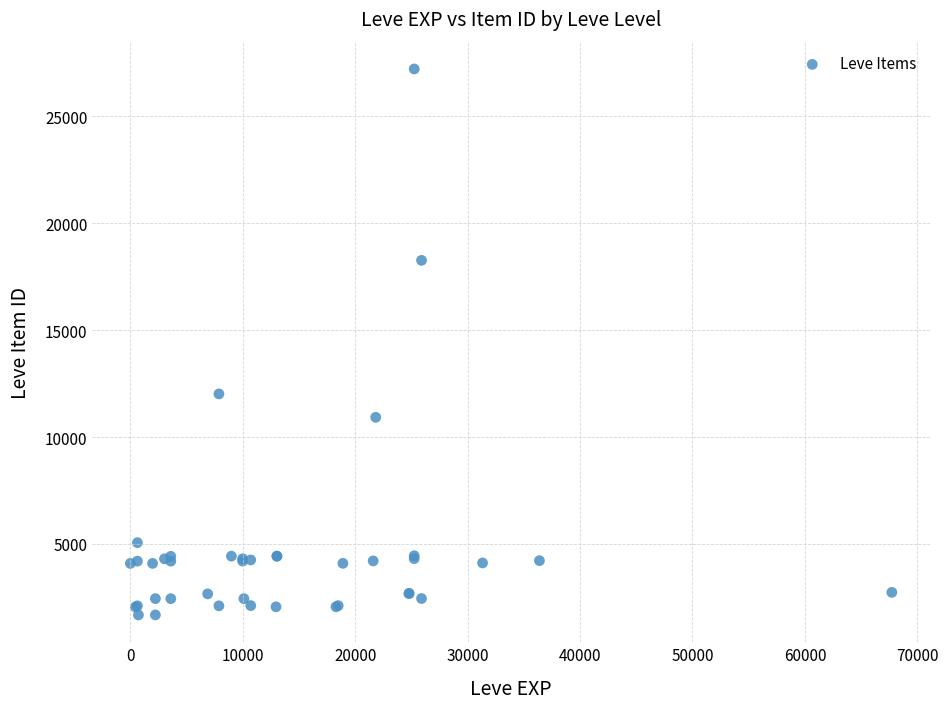

What Y value in the scatter plot is closest to 14448?

12018